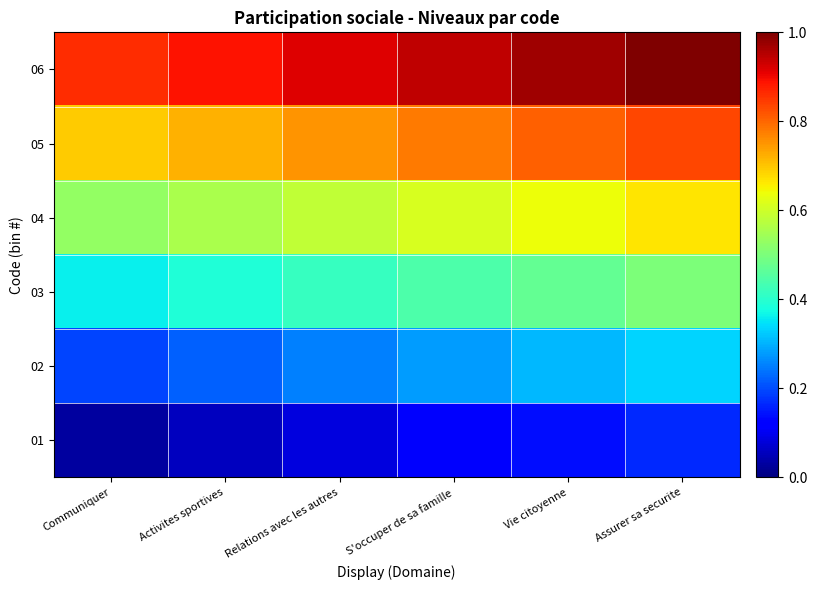

Reading left to right, list all the values displayed in this chart.

01: Communiquer=0.0	Activites sportives=0.1	Relations avec les autres=0.1	S'occuper de sa famille=0.1	Vie citoyenne=0.1	Assurer sa securite=0.2
02: Communiquer=0.2	Activites sportives=0.2	Relations avec les autres=0.2	S'occuper de sa famille=0.3	Vie citoyenne=0.3	Assurer sa securite=0.3
03: Communiquer=0.4	Activites sportives=0.4	Relations avec les autres=0.4	S'occuper de sa famille=0.4	Vie citoyenne=0.5	Assurer sa securite=0.5
04: Communiquer=0.5	Activites sportives=0.6	Relations avec les autres=0.6	S'occuper de sa famille=0.6	Vie citoyenne=0.6	Assurer sa securite=0.7
05: Communiquer=0.7	Activites sportives=0.7	Relations avec les autres=0.8	S'occuper de sa famille=0.8	Vie citoyenne=0.8	Assurer sa securite=0.8
06: Communiquer=0.9	Activites sportives=0.9	Relations avec les autres=0.9	S'occuper de sa famille=0.9	Vie citoyenne=1.0	Assurer sa securite=1.0